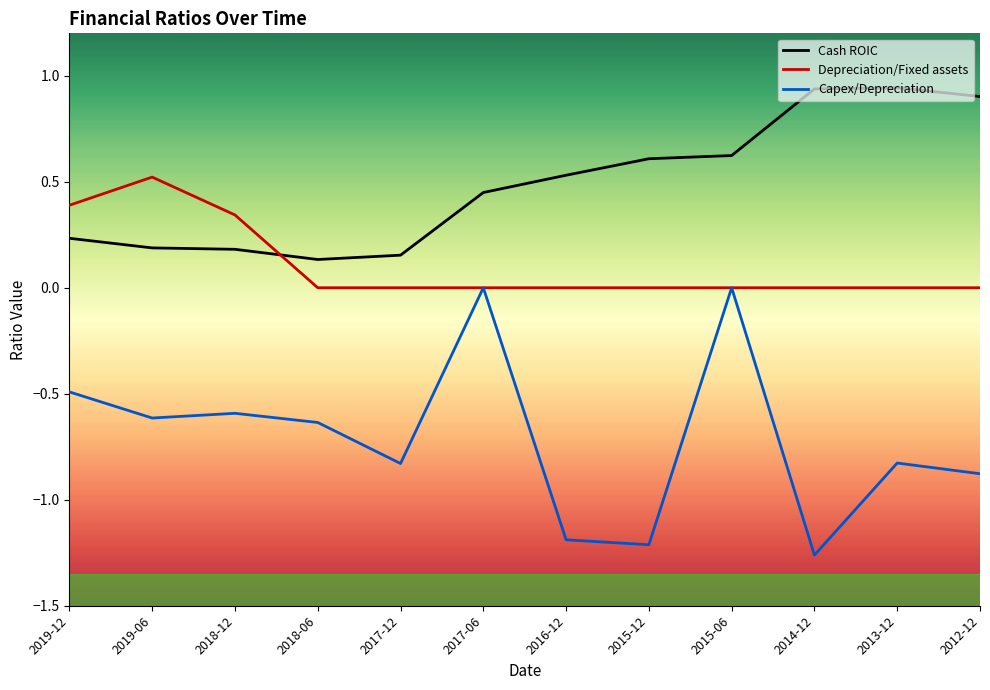

The Depreciation/Fixed assets series shows 0.0 at 2017-12. True or false?

True